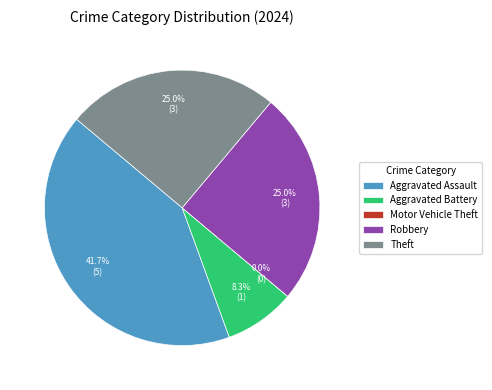

Do Aggravated Battery and Aggravated Assault together represent more than half of the pie?

No